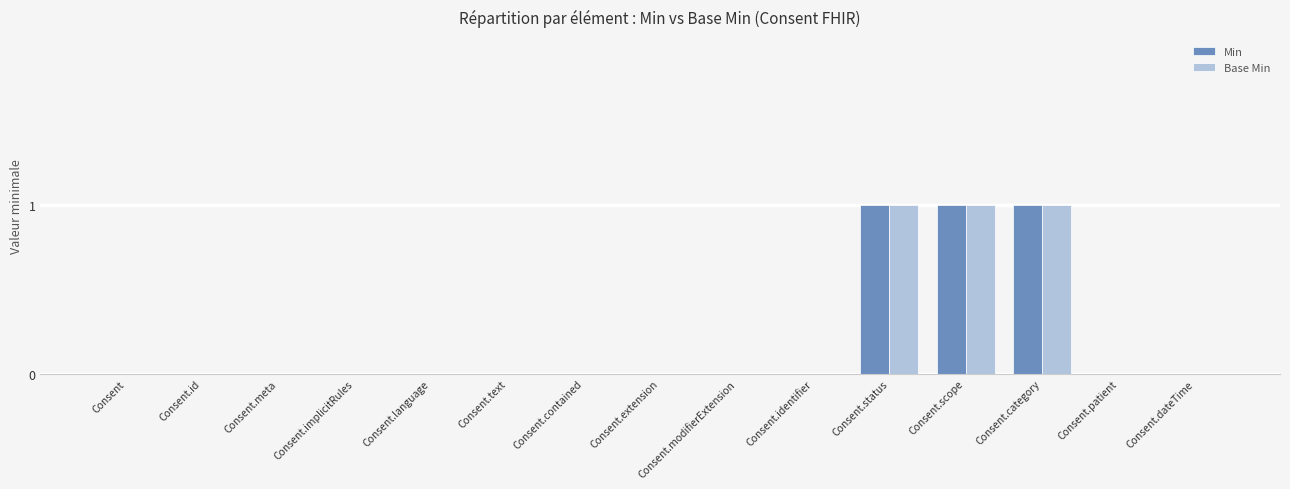

Is it true that Base Min equals 1 at Consent.status?

True